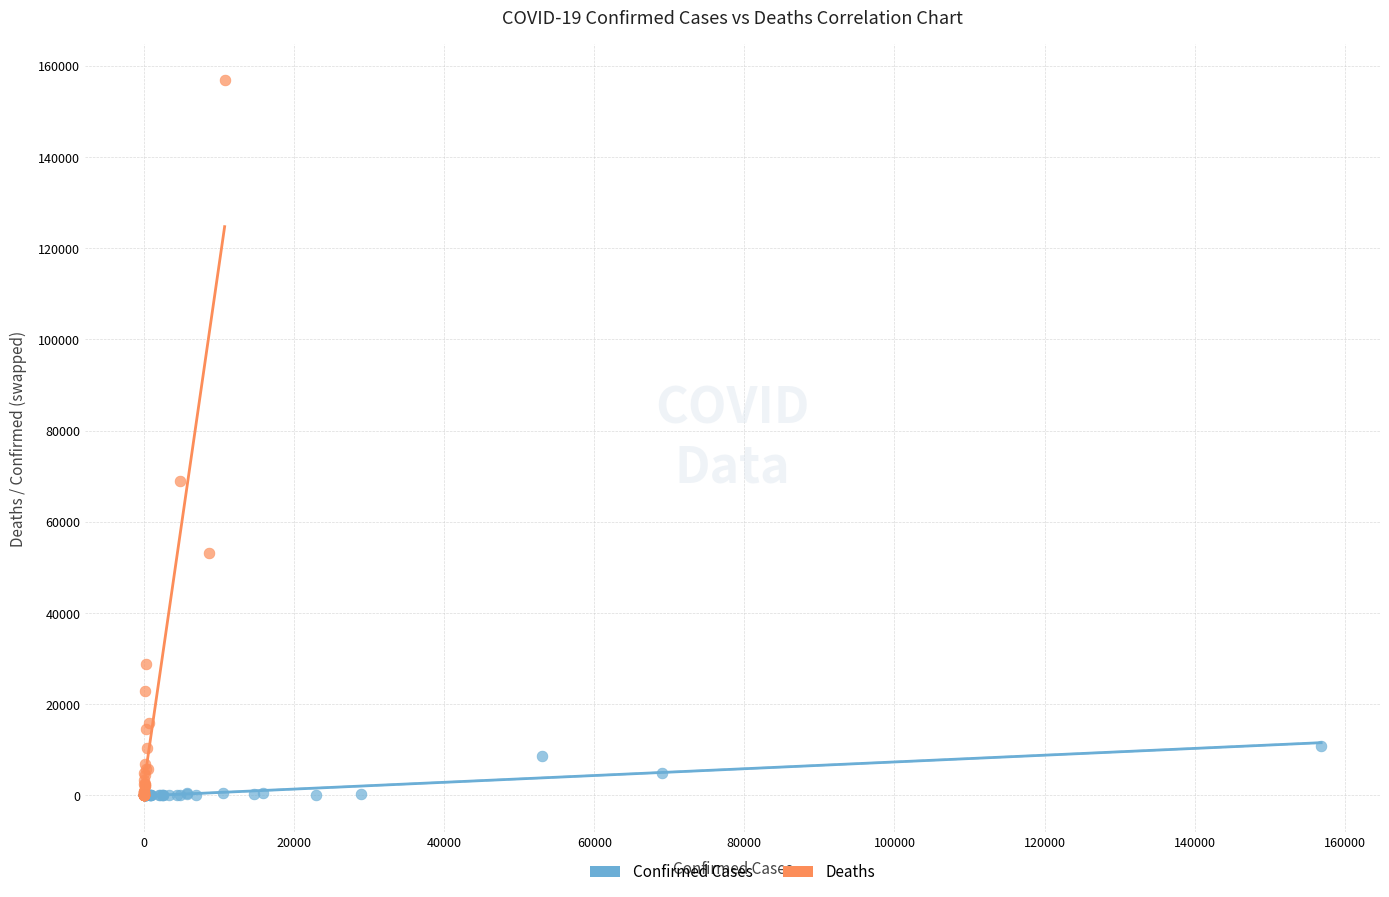

Which series has the largest Y range (max minus min)?

Deaths